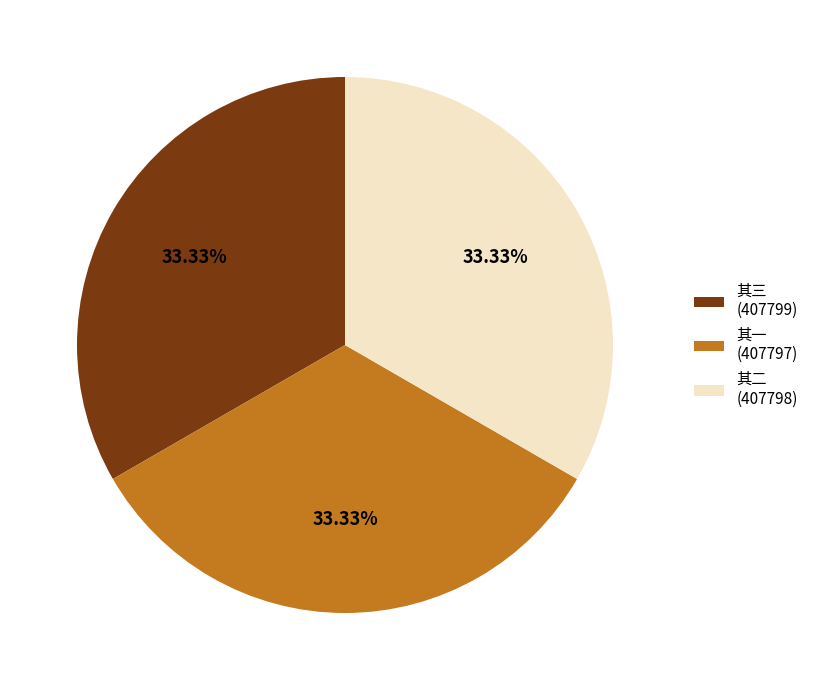

What is the ratio of the value at 其二 (407798) to the value at 其三 (407799)?

1.0